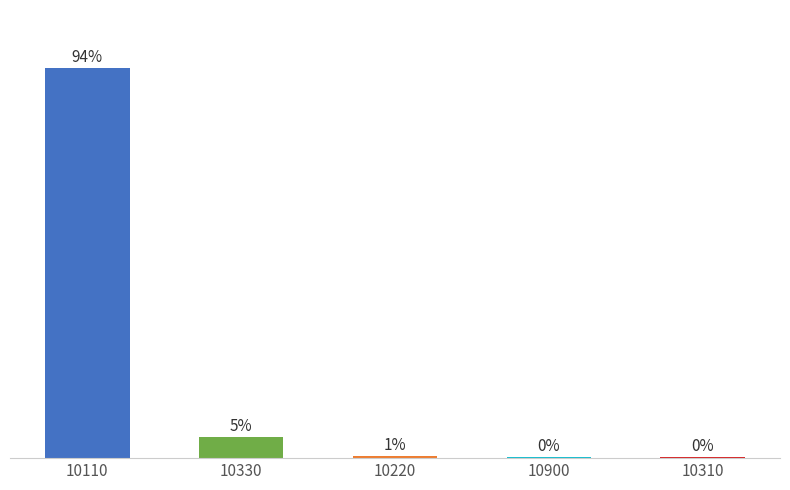

What is the label of the 2nd bar from the left?

10330